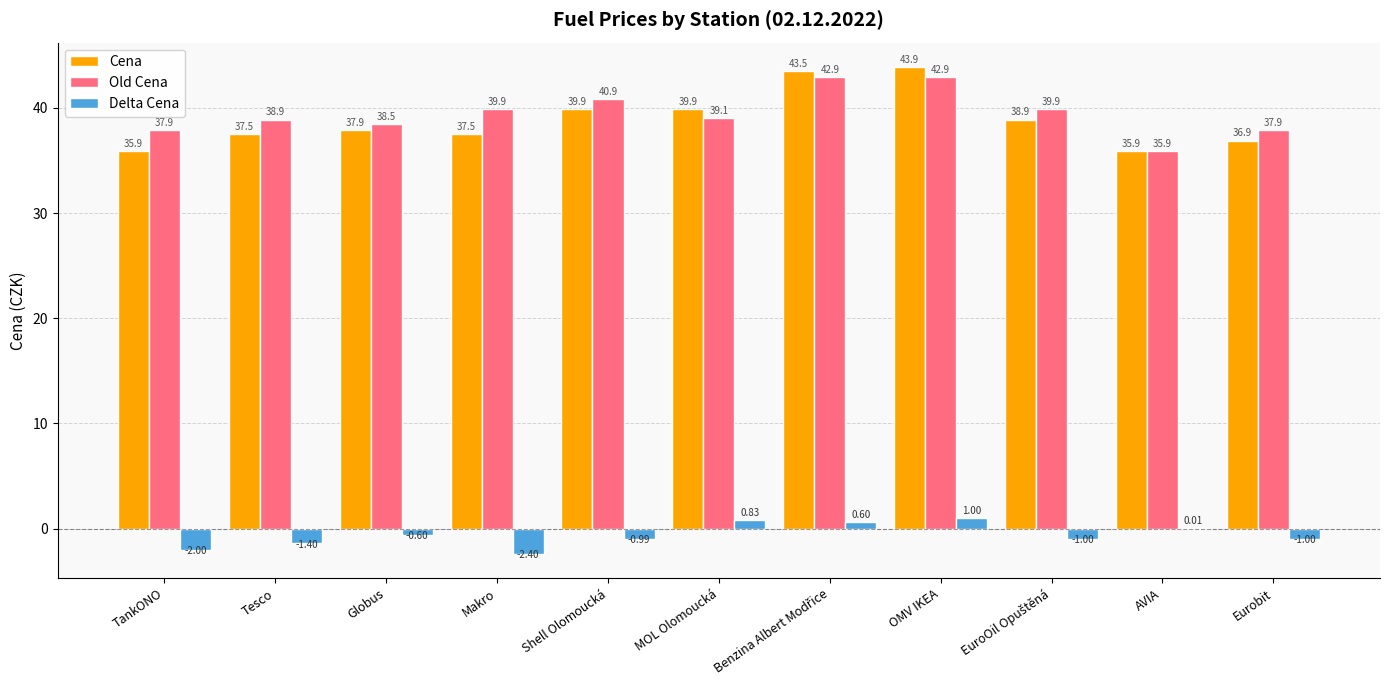

The Old Cena series shows 56.5 at Globus. True or false?

False